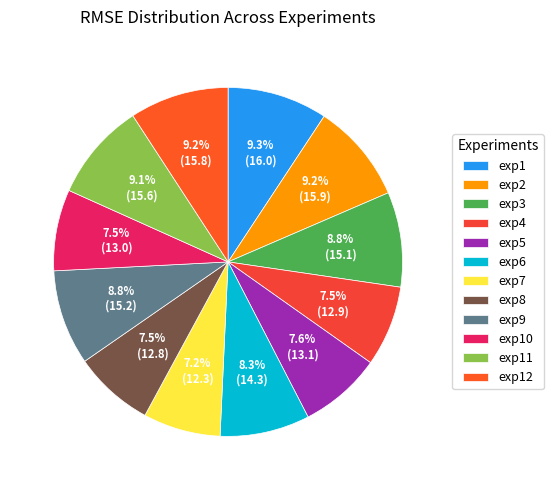

How many segments does this pie chart have?

12